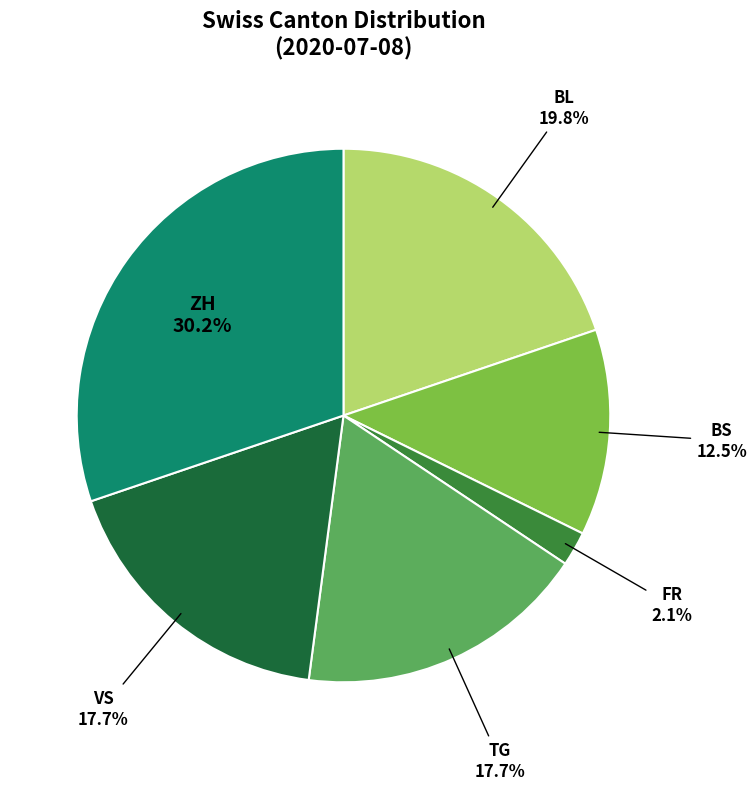

Does any single category account for the majority?

No